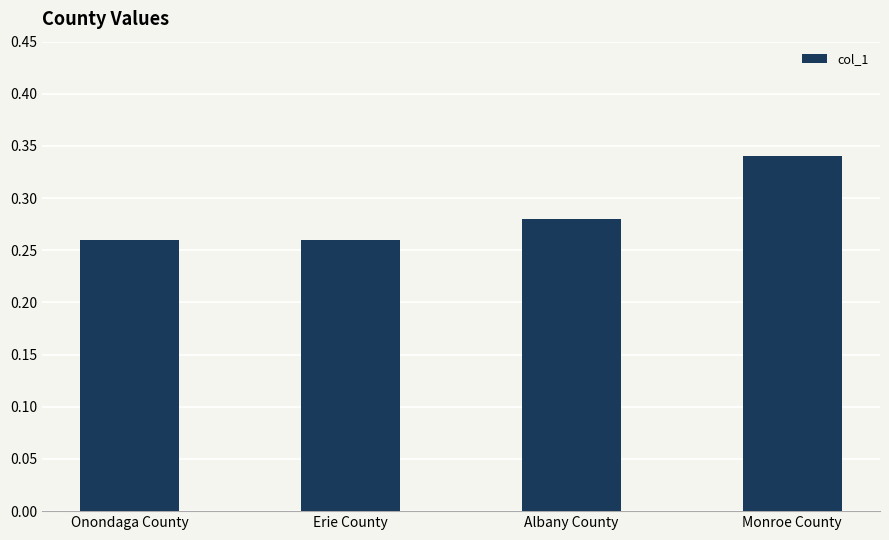

What position from the right is Monroe County?

1